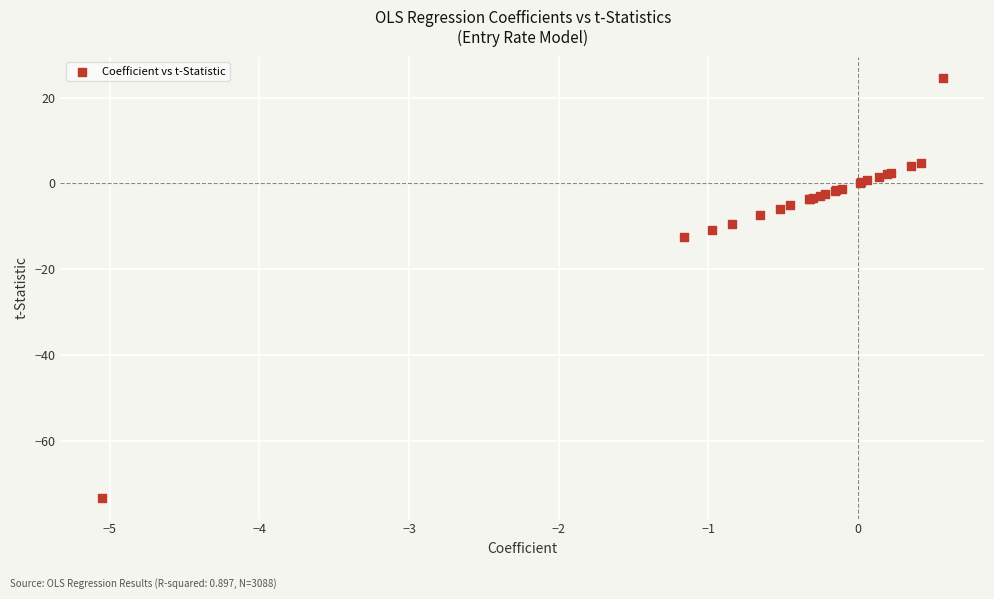

What Y value in the scatter plot is closest to -24?

-12.4